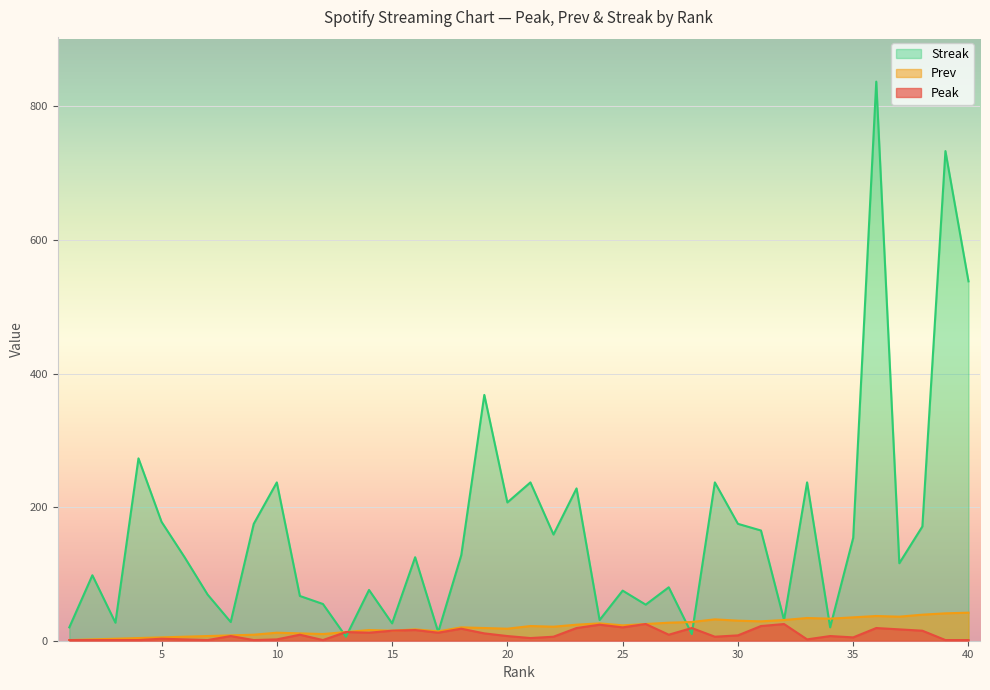

What is the value of the Peak point at the 23rd from the left?

19